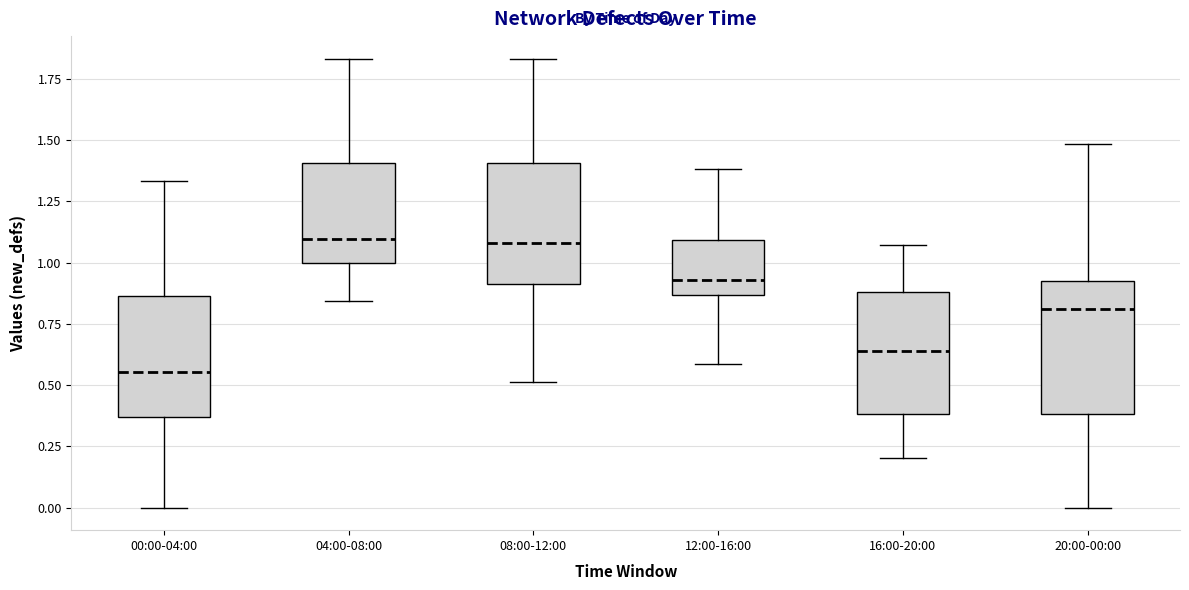

Reading left to right, transcribe this box plot: for each box, give where its median line is, the range the box spans, and where its two whiskers end, as read against the y-axis. The values are not printed on the chart, so give them approximately, as read against the axis.

00:00-04:00: median 0.55, box 0.35 to 0.85, whiskers 0.00 to 1.35
04:00-08:00: median 1.10, box 1.00 to 1.40, whiskers 0.85 to 1.85
08:00-12:00: median 1.10, box 0.90 to 1.40, whiskers 0.50 to 1.85
12:00-16:00: median 0.95, box 0.85 to 1.10, whiskers 0.60 to 1.40
16:00-20:00: median 0.65, box 0.40 to 0.90, whiskers 0.20 to 1.05
20:00-00:00: median 0.80, box 0.40 to 0.90, whiskers 0.00 to 1.50